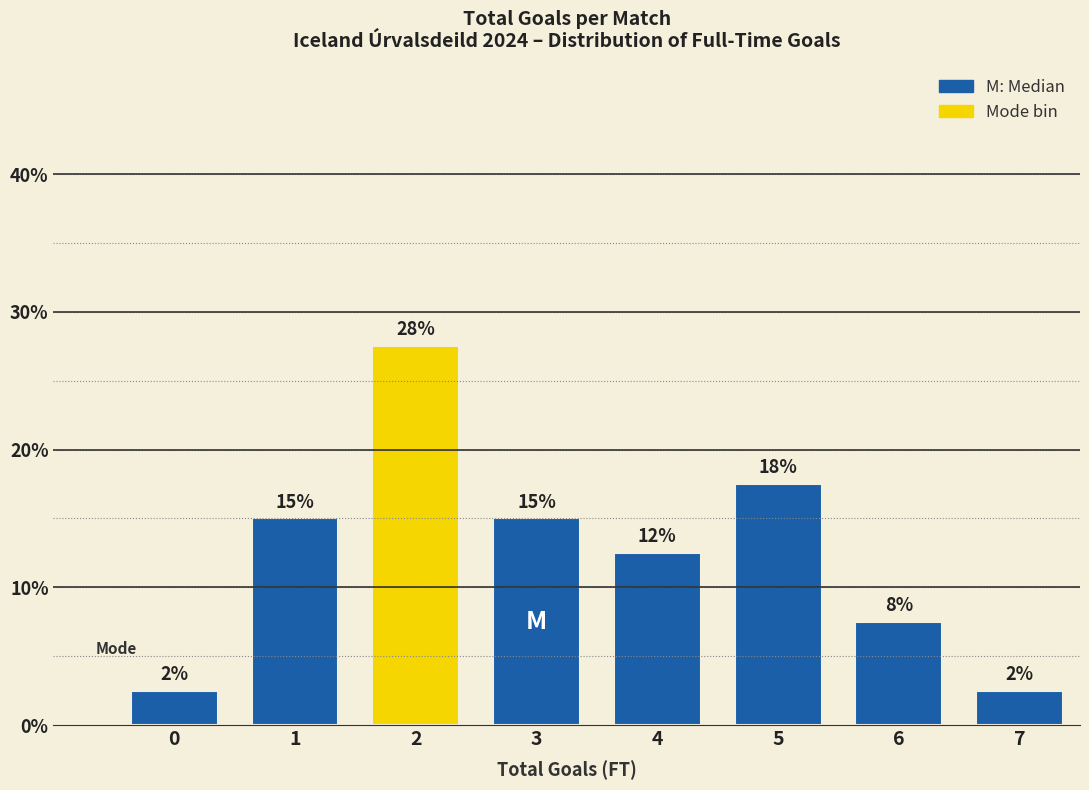

How many bars are there in total?

8